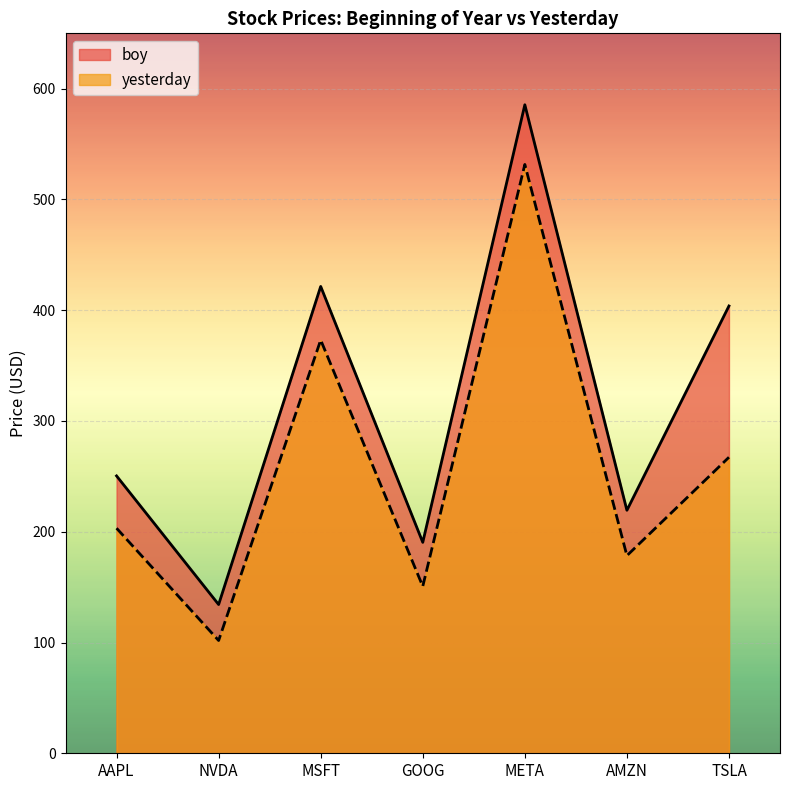

What is the difference between the boy values at NVDA and GOOG?

56.2